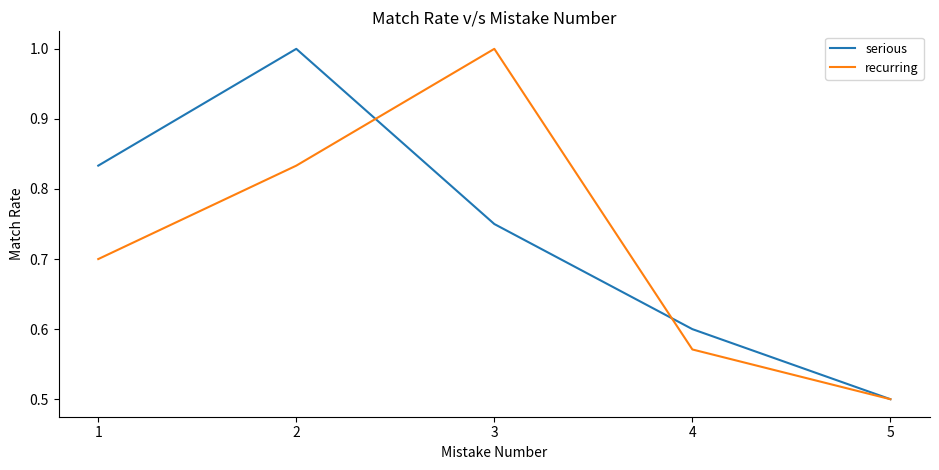

Rank the categories by serious value from lowest to highest.

5, 4, 3, 1, 2